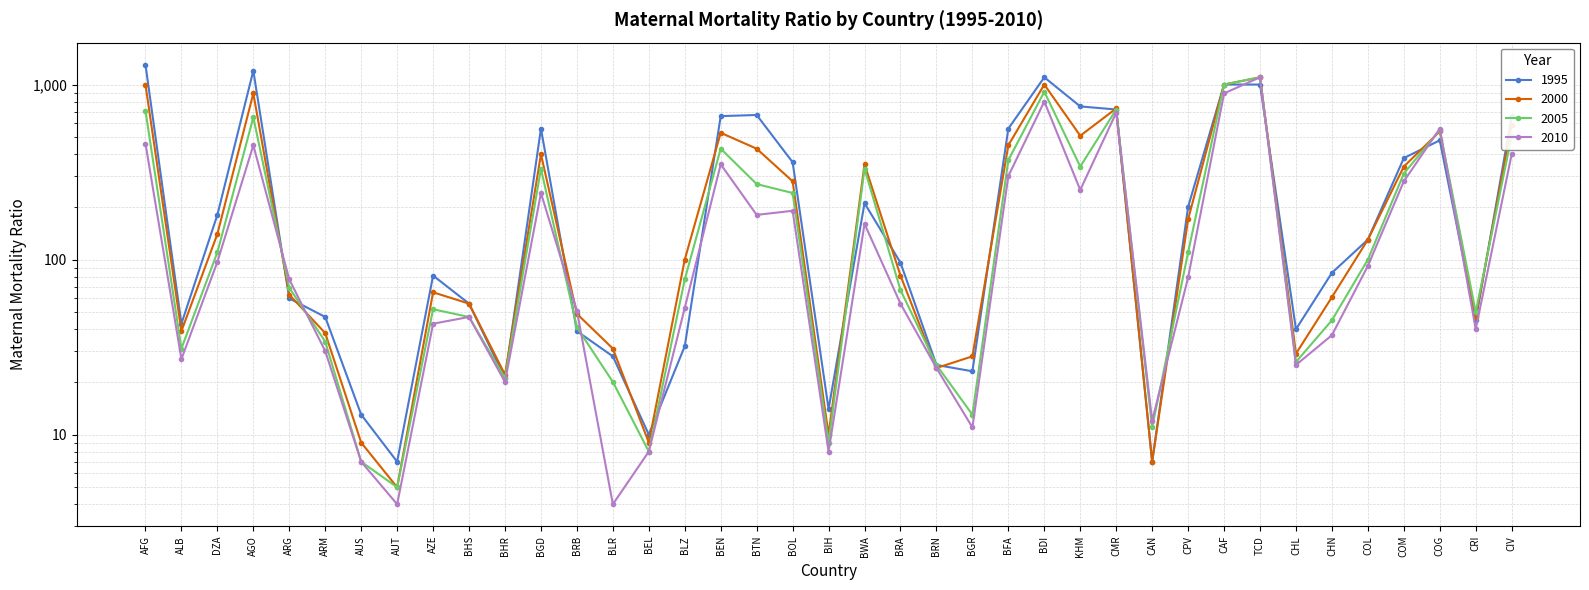

Reading right to left, list all the values displayed in this chart.

1995: 660	45	480	380	130	84	40	1000	1000	200	7	720	750	1100	560	23	25	96	210	14	360	670	660	32	10	28	39	560	21	56	81	7	13	47	60	1200	180	43	1300
2000: 590	47	540	340	130	61	29	1100	1000	170	7	730	510	1000	450	28	24	81	350	10	280	430	530	100	9	31	49	400	22	56	65	5	9	38	63	890	140	39	1000
2005: 510	50	550	310	100	45	26	1100	1000	110	11	720	340	910	370	13	25	67	330	9	240	270	430	77	8	20	41	330	21	47	52	5	7	34	69	650	110	31	710
2010: 400	40	560	280	92	37	25	1100	890	79	12	690	250	800	300	11	24	56	160	8	190	180	350	53	8	4	51	240	20	47	43	4	7	30	77	450	97	27	460